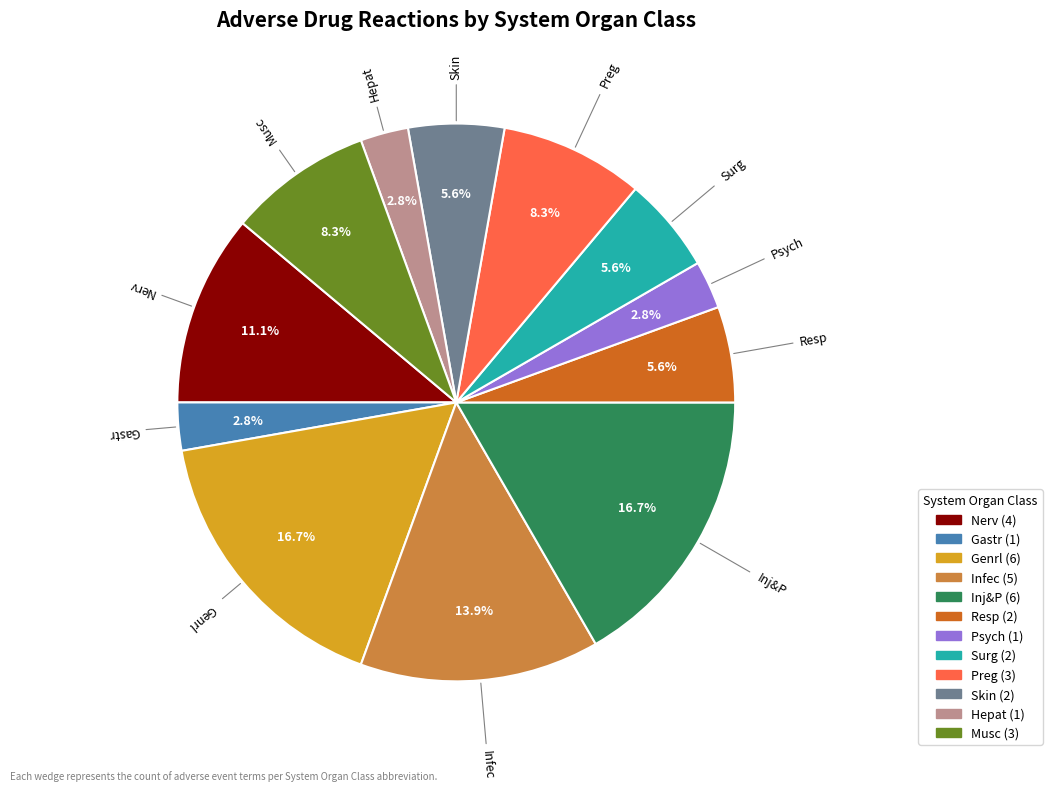

Which has a higher value, Psych or Nerv?

Nerv